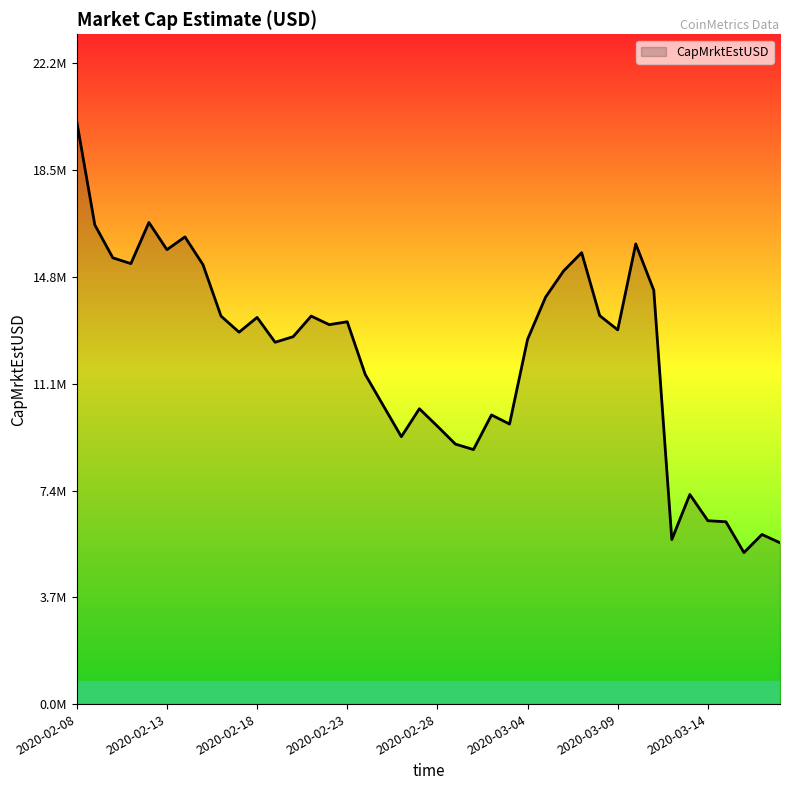

What is the value of the 29th point from the left?

15669892.0